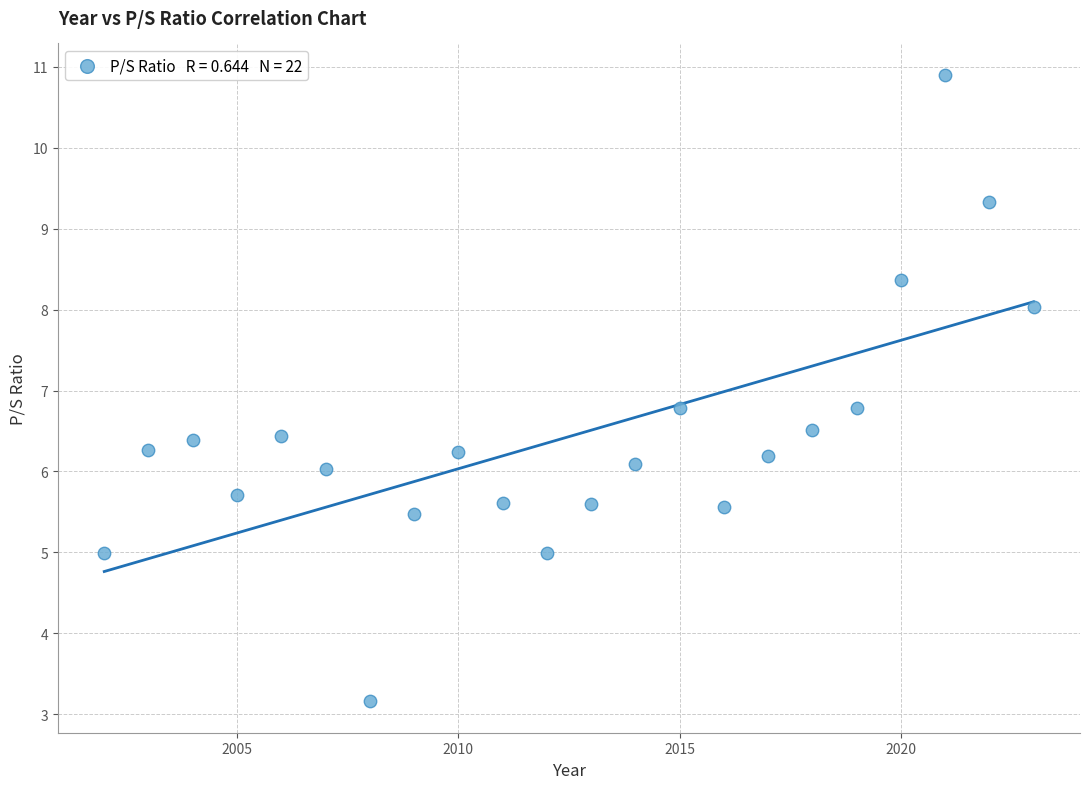

What is the range of Y values (max minus min)?

7.7